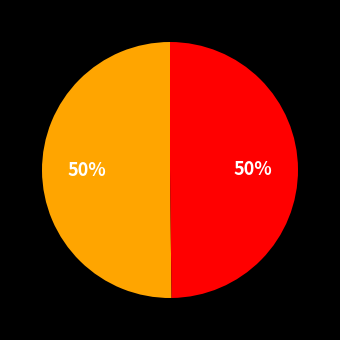

How many slices are in this pie chart?

2